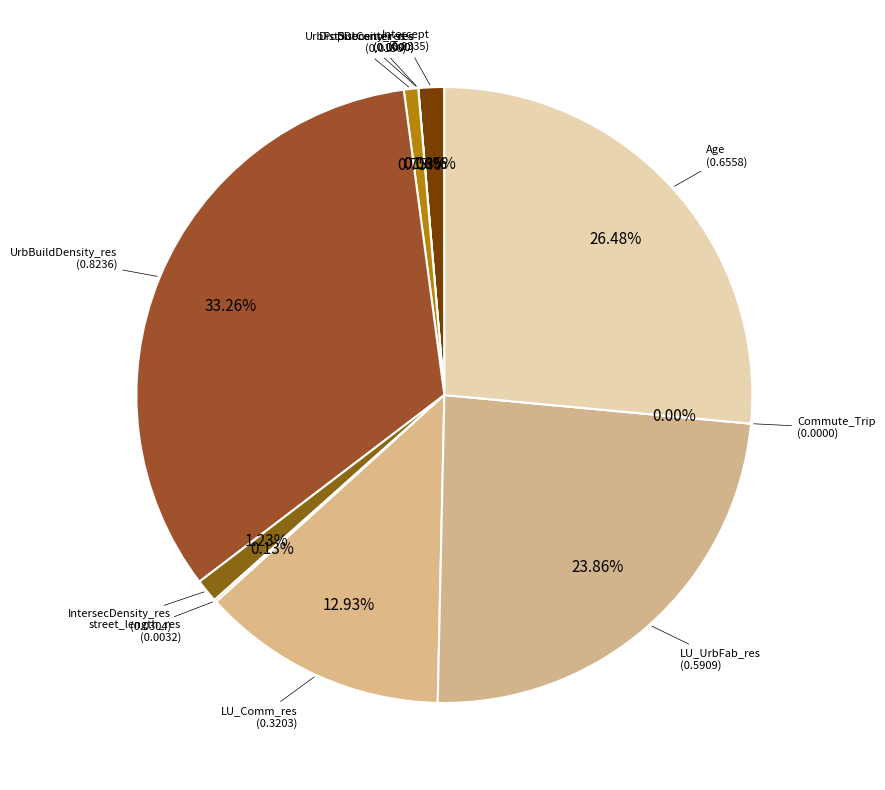

Is it true that UrbBuildDensity_res is 25% of the pie?

False